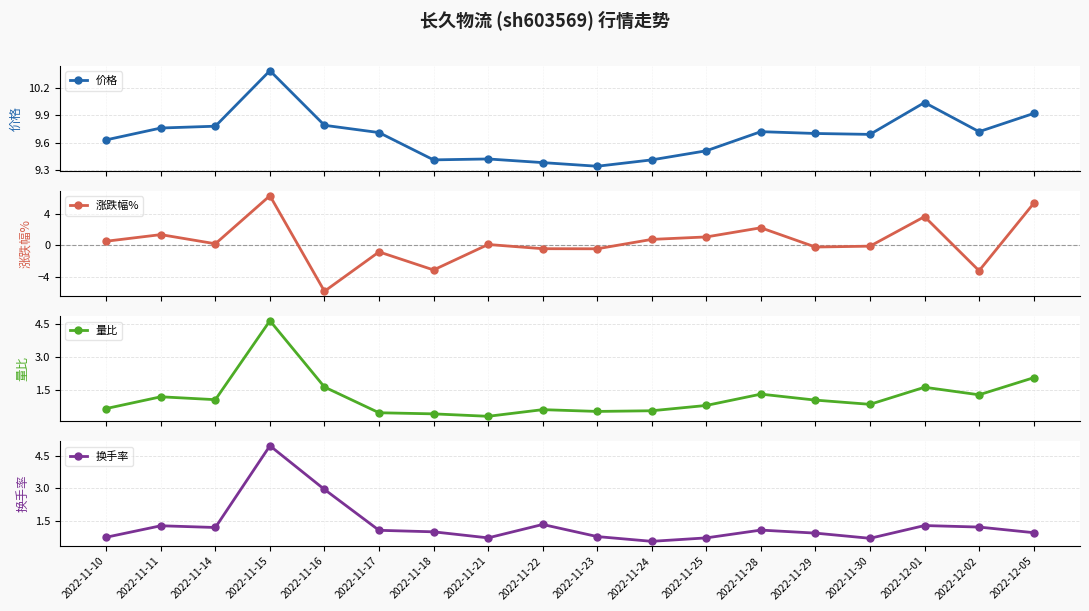

Which series has the widest spread of values?

涨跌幅%